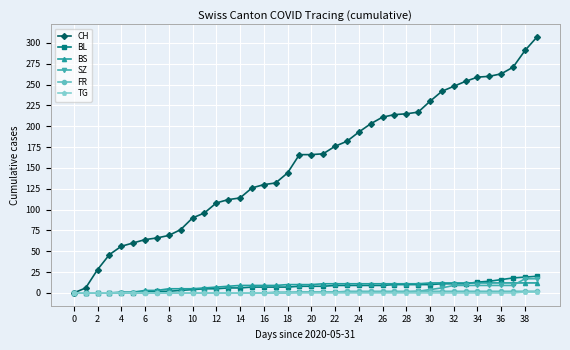

Which series has the largest total across all categories?

CH